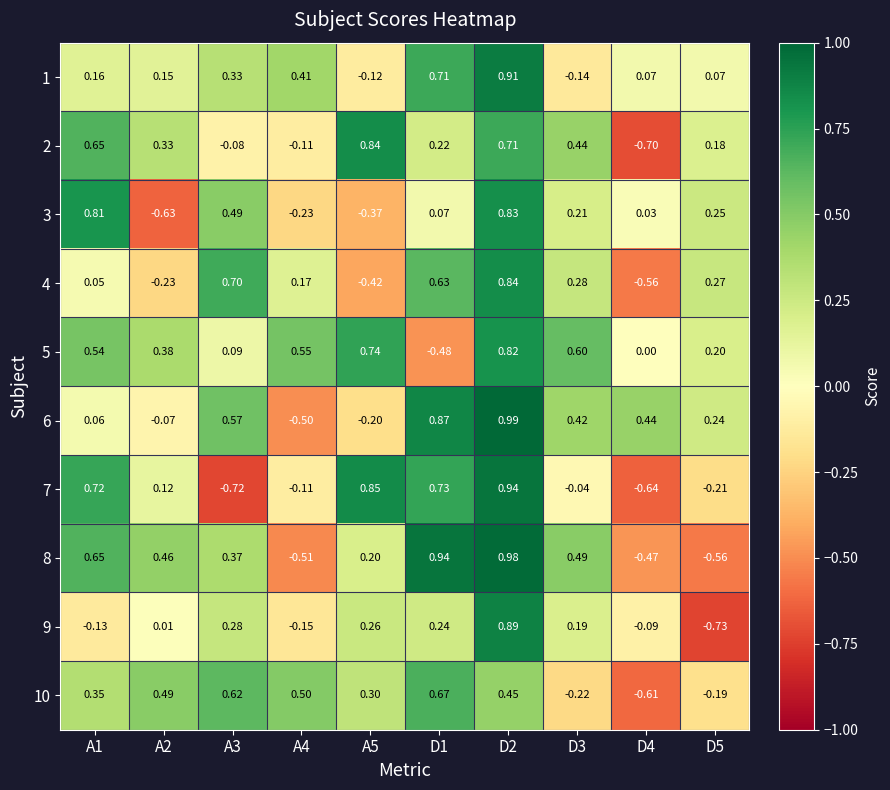

Between A4 and D1, which series saw the biggest shift?

8